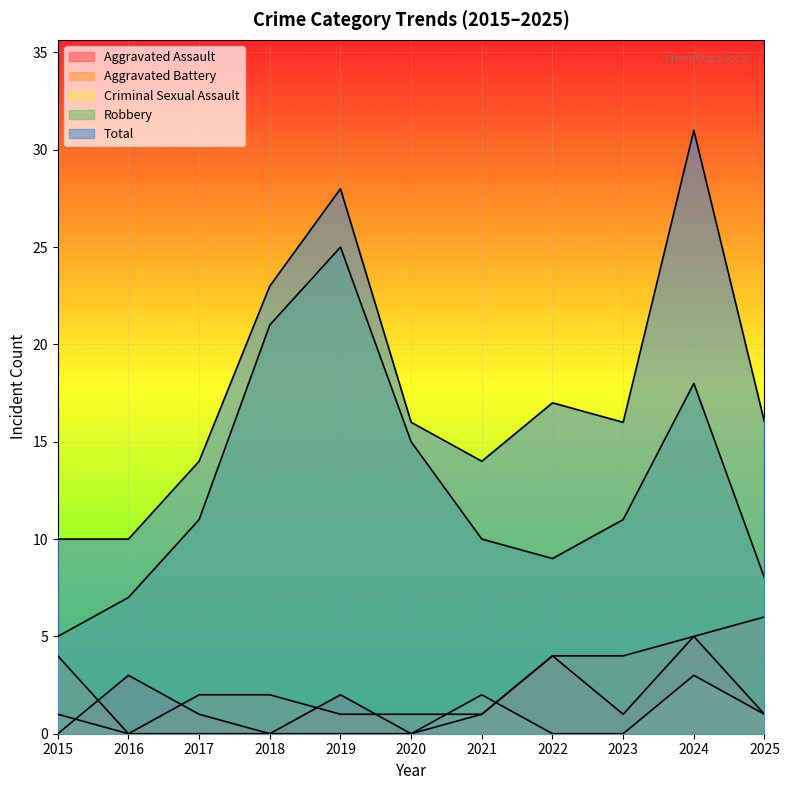

At 2017, list the series in order from largest to smallest.

Total, Robbery, Aggravated Battery, Aggravated Assault, Criminal Sexual Assault